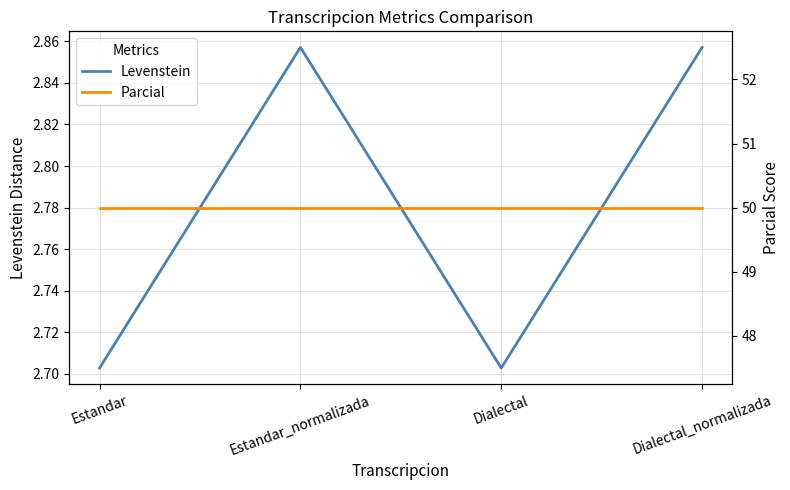

Rank the series by their maximum value, from lowest to highest.

Levenstein, Parcial